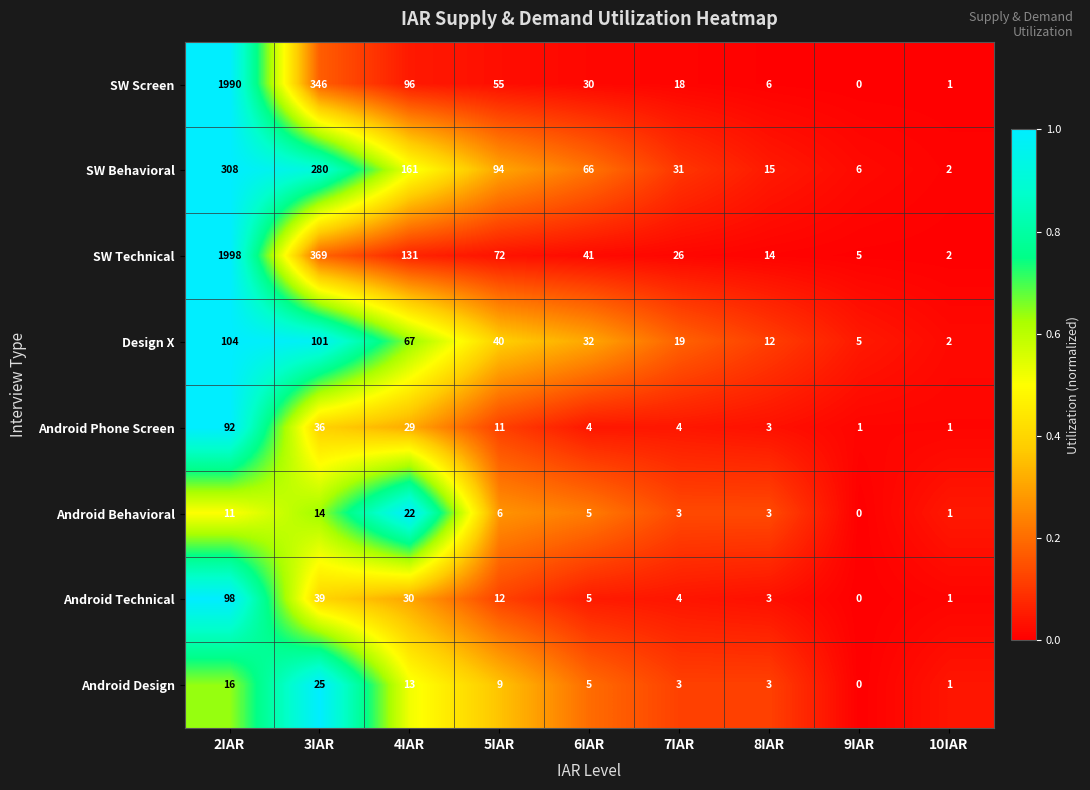

What is the average value of the SW Behavioral series?

107